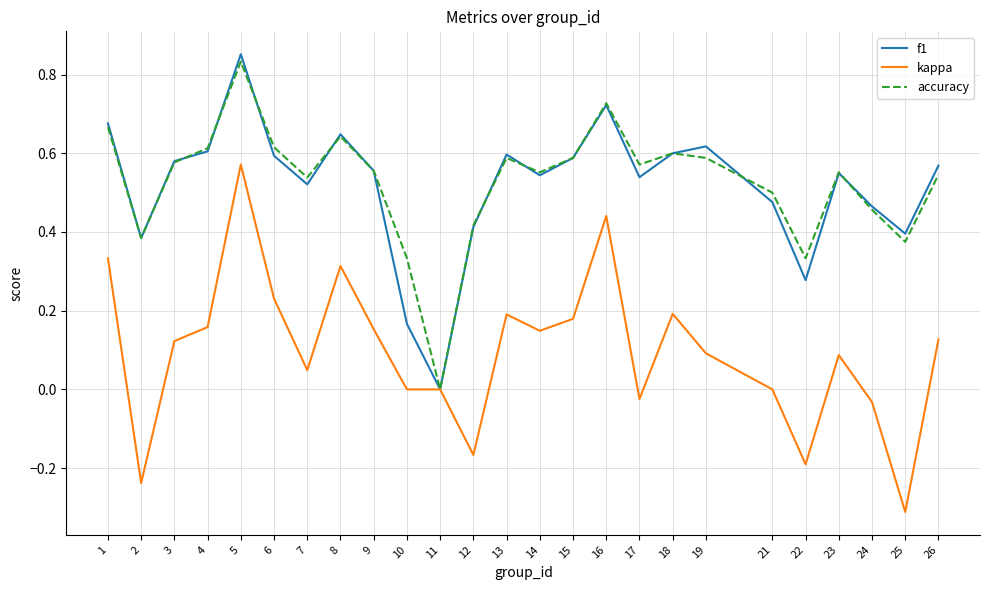

What is the minimum value shown in the chart?

-0.3